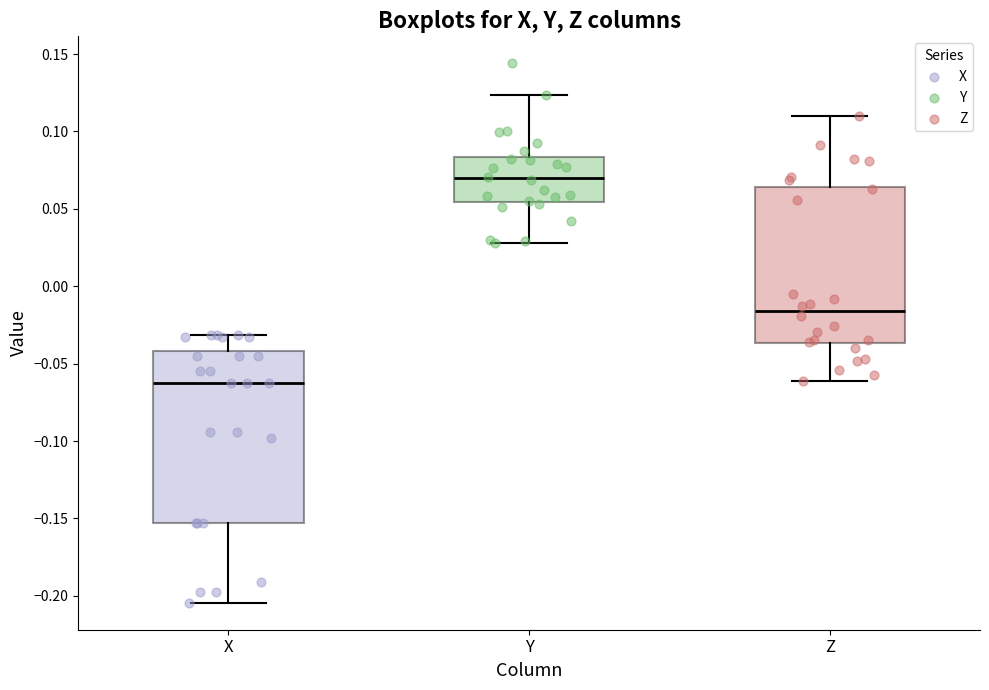

Where does the lower whisker of the box for Z end on the y-axis? The values are not printed on the chart, so give them approximately, as read against the axis.

-0.060